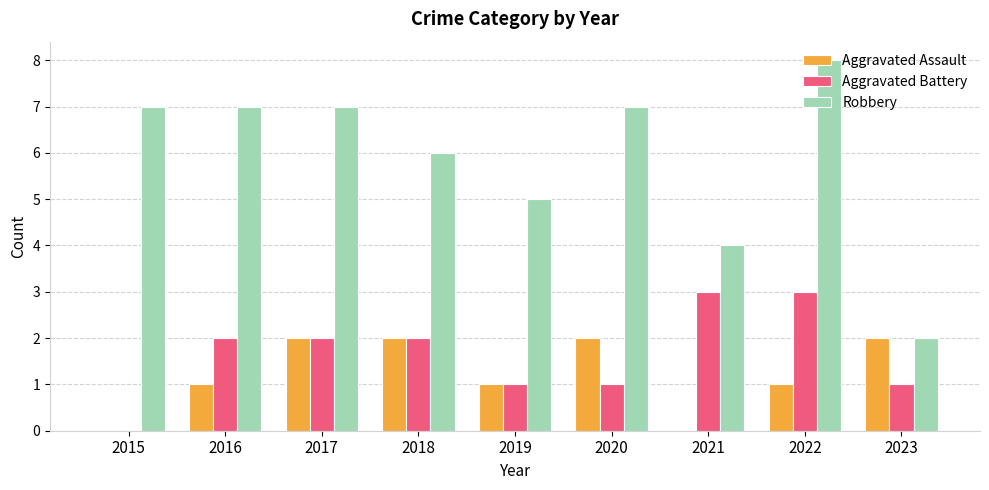

What is the sum of the Robbery values at 2021 and 2015?

11